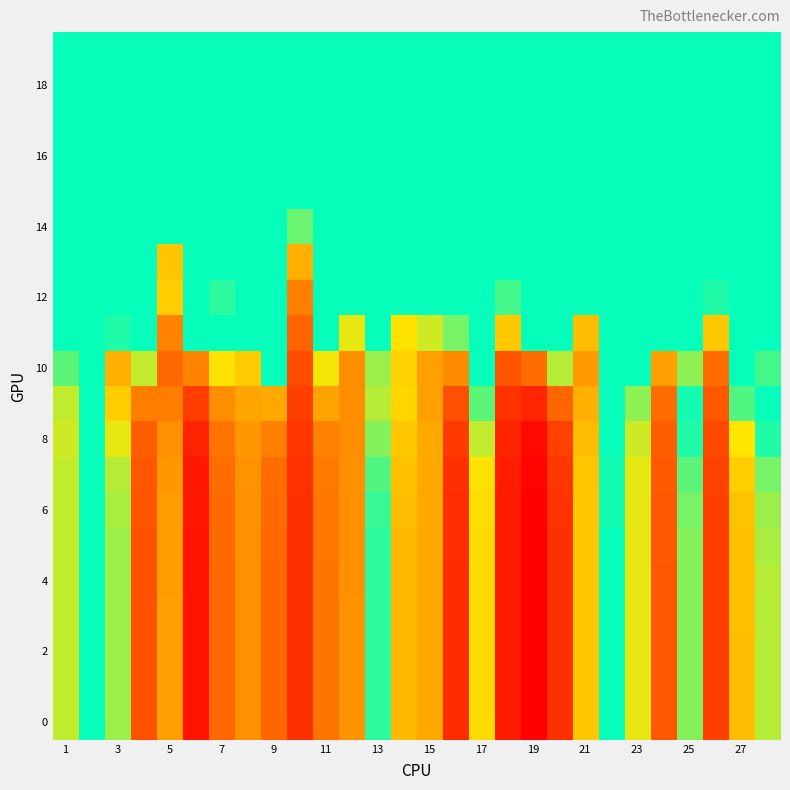

What is the maximum value shown in the chart?

0.7